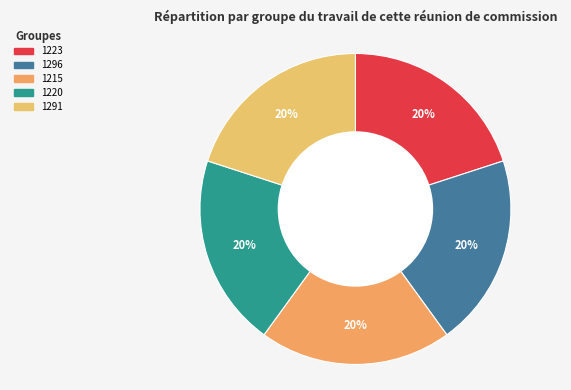

What is the ratio of the value at 1220 to the value at 1215?

1.0